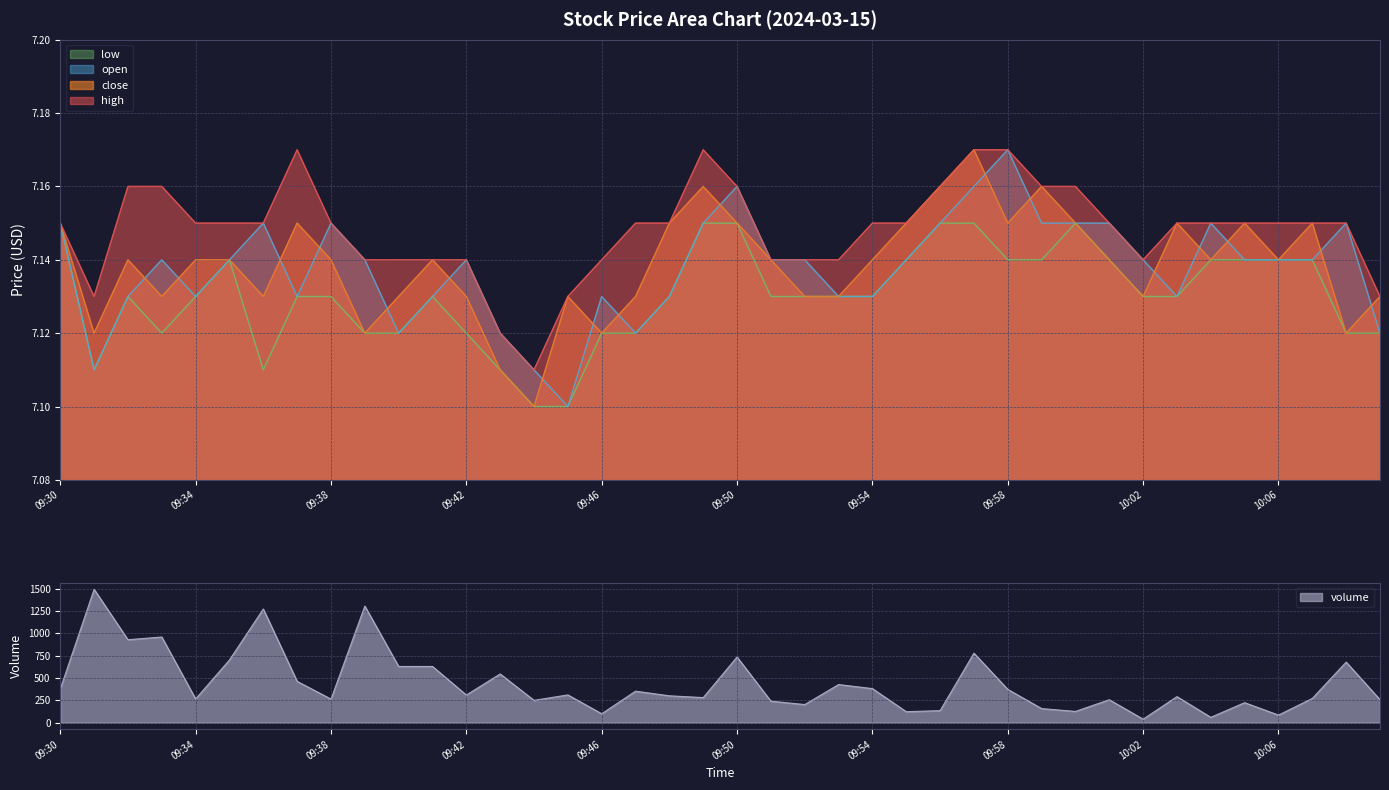

True or false: high and low intersect in this chart.

False